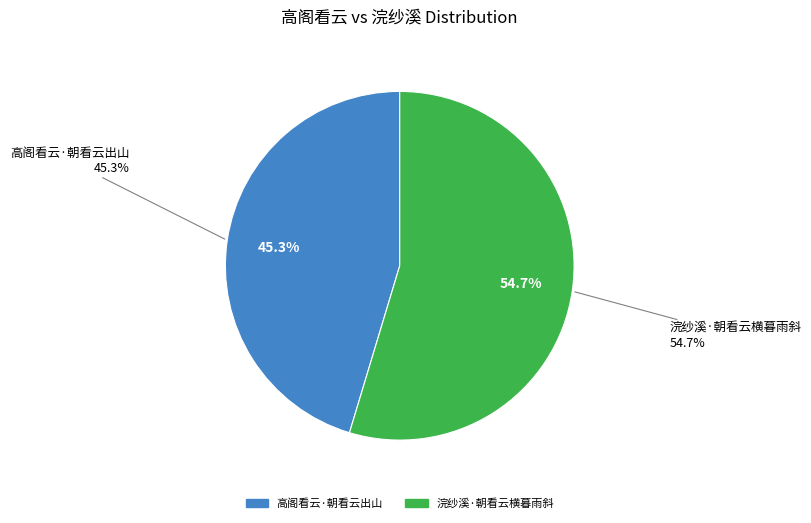

How many segments does this pie chart have?

2